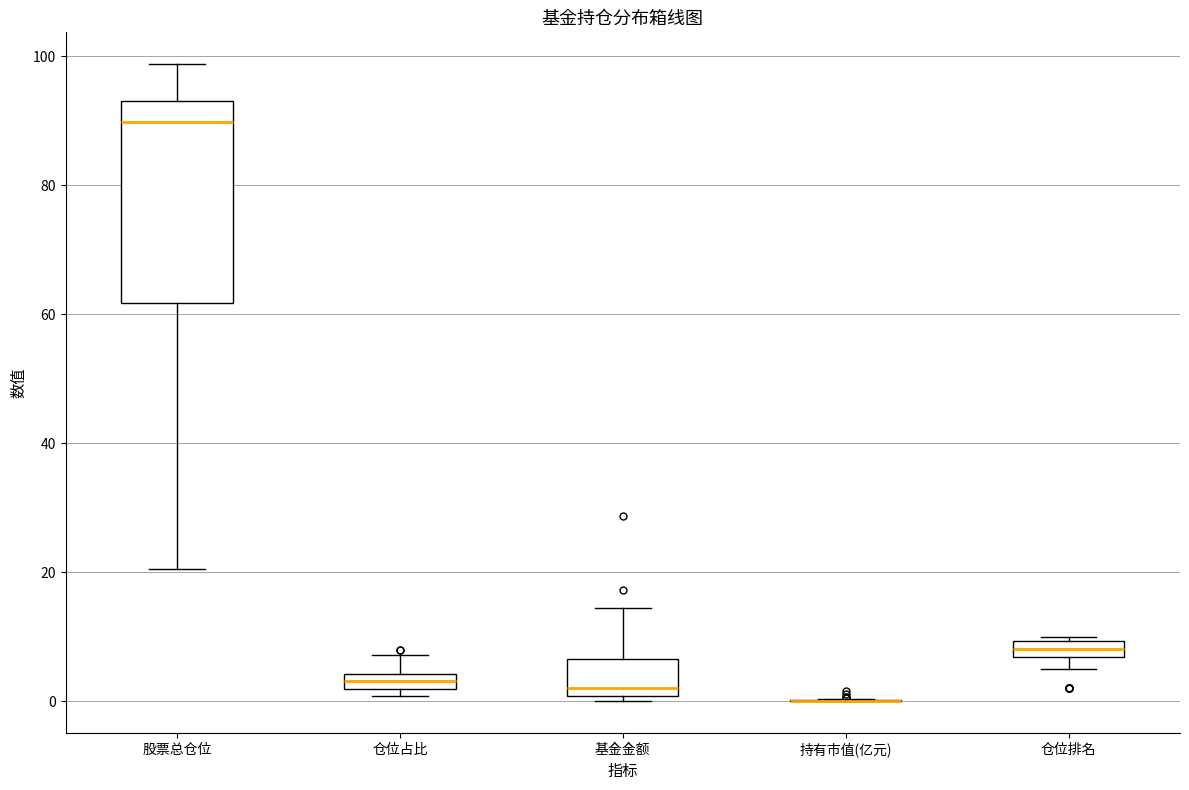

Where is the lower edge of the box for 股票总仓位 on the y-axis? The values are not printed on the chart, so give them approximately, as read against the axis.

62